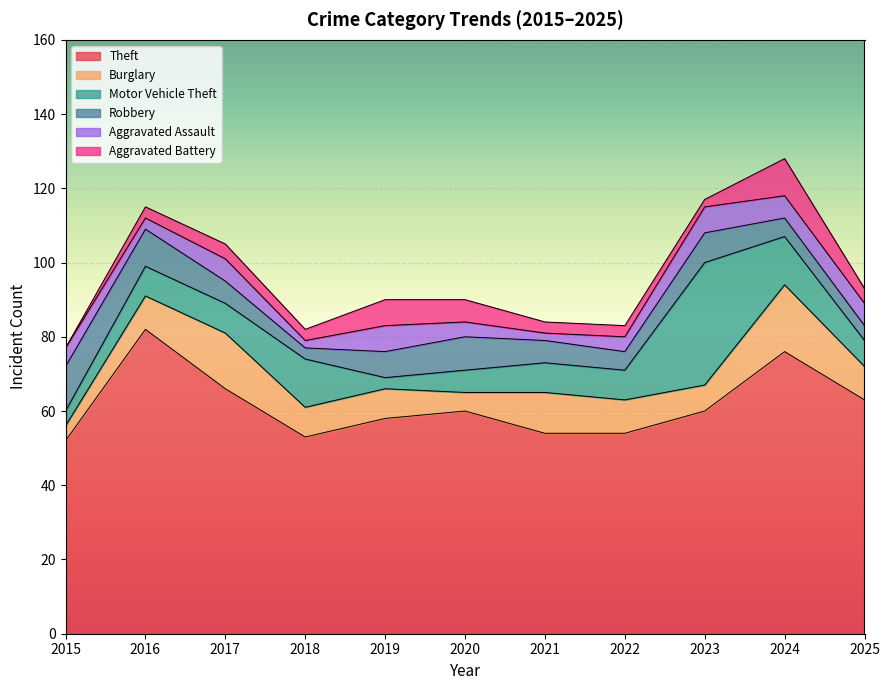

The Motor Vehicle Theft series shows 13 at 2018. True or false?

True